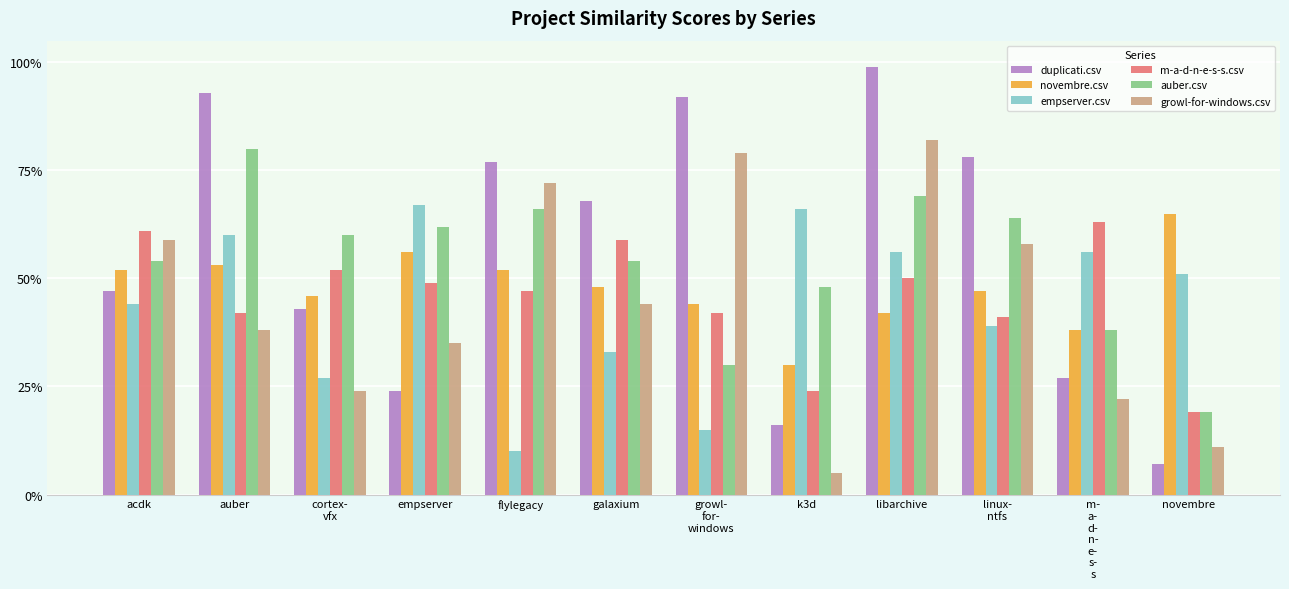

Are the bars horizontal?

No